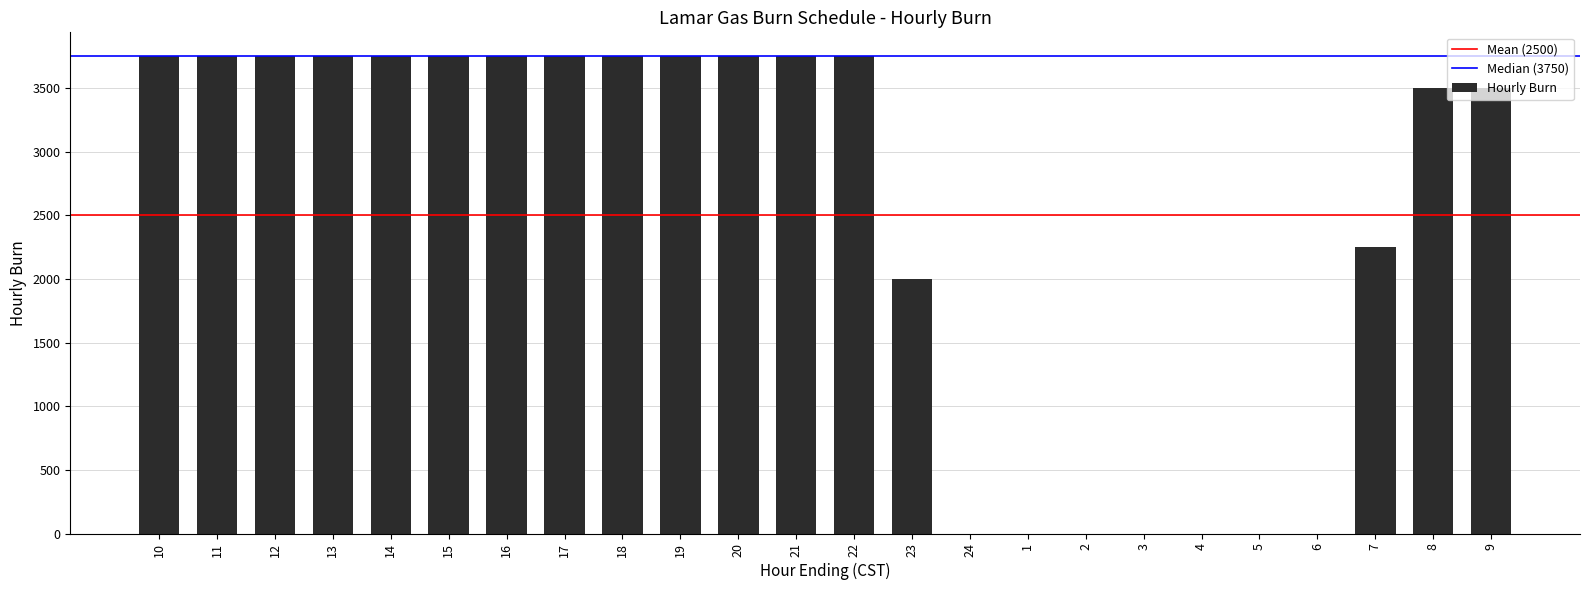

What is the greatest value displayed?

3750